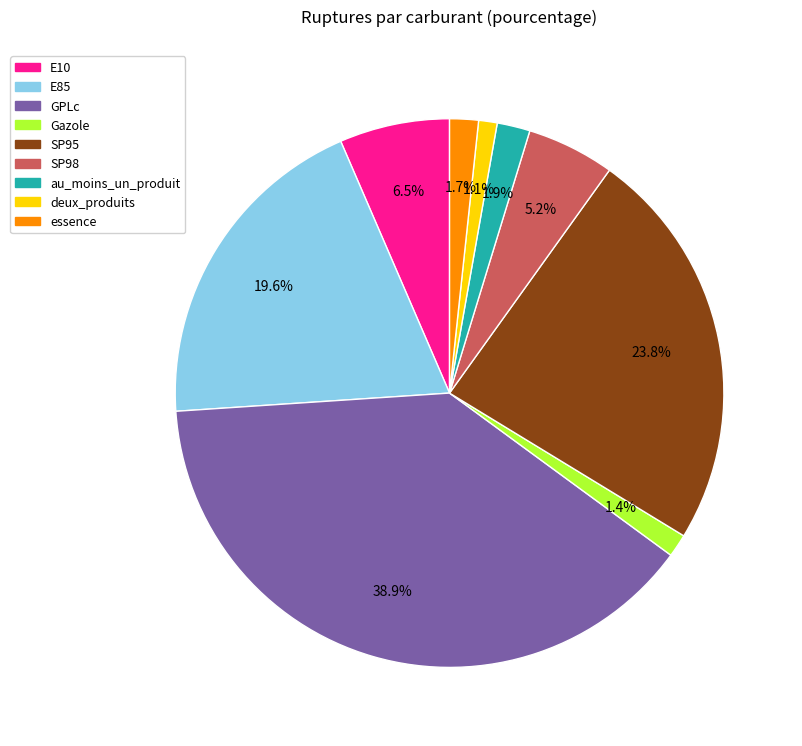

To the nearest percent, what portion does SP95 represent?

24%